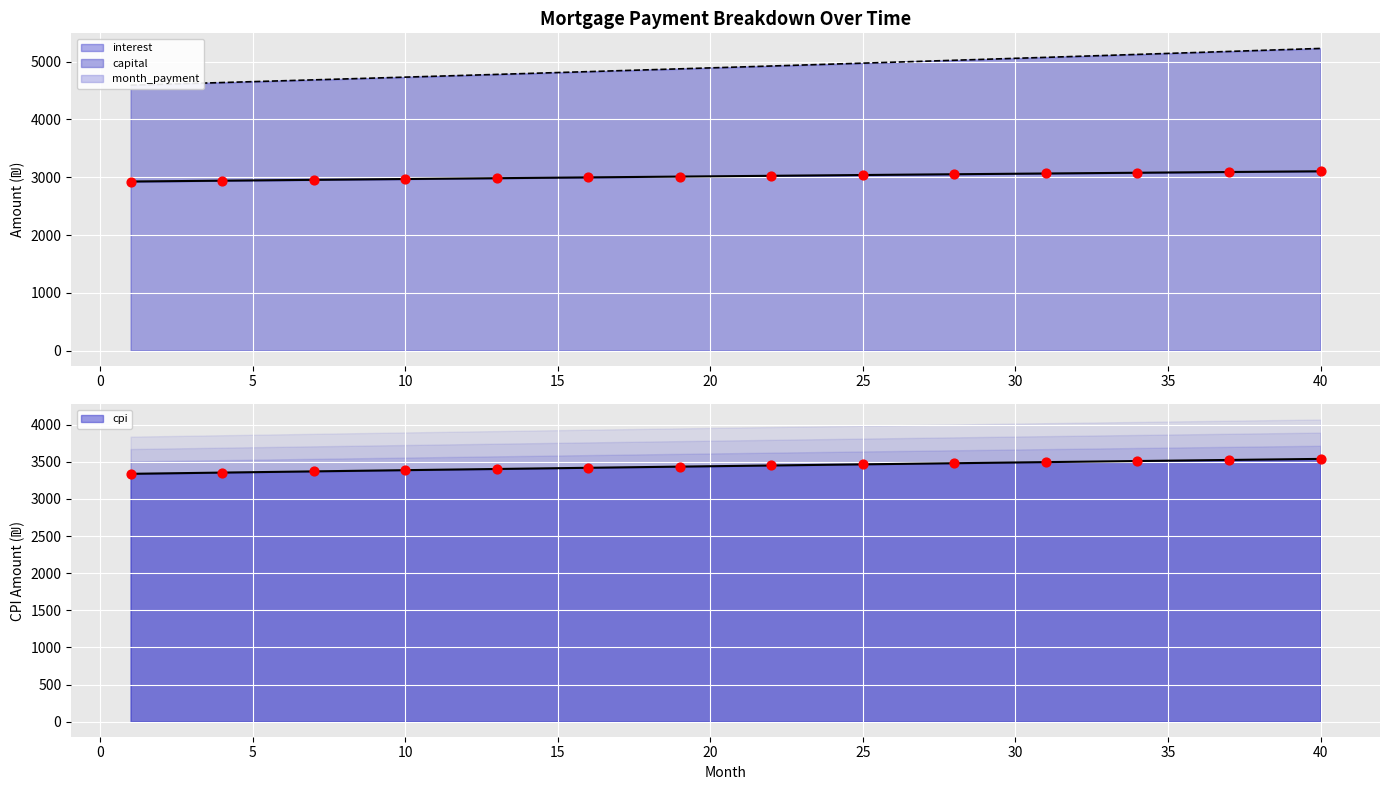

At how many categories does at least one series exceed 3749?

40